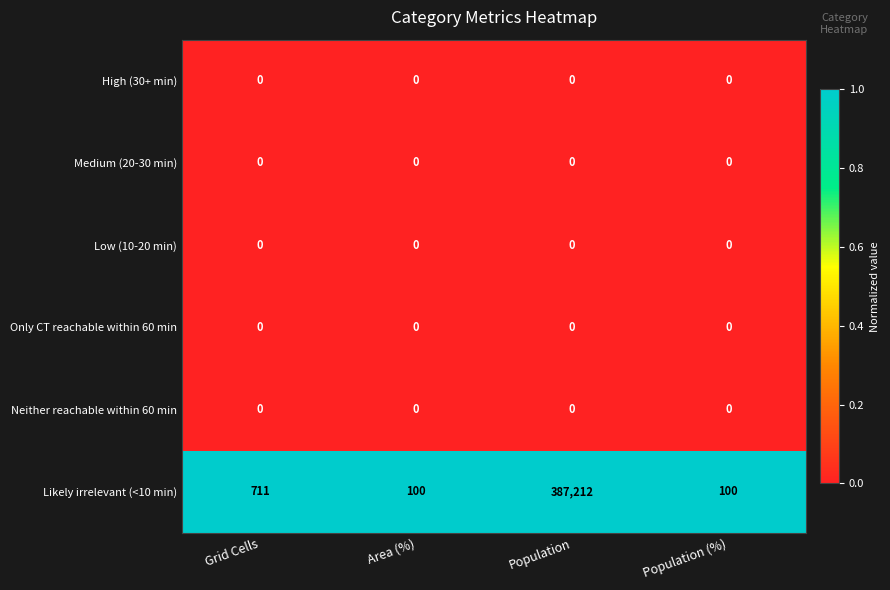

What is the greatest value displayed?

387212